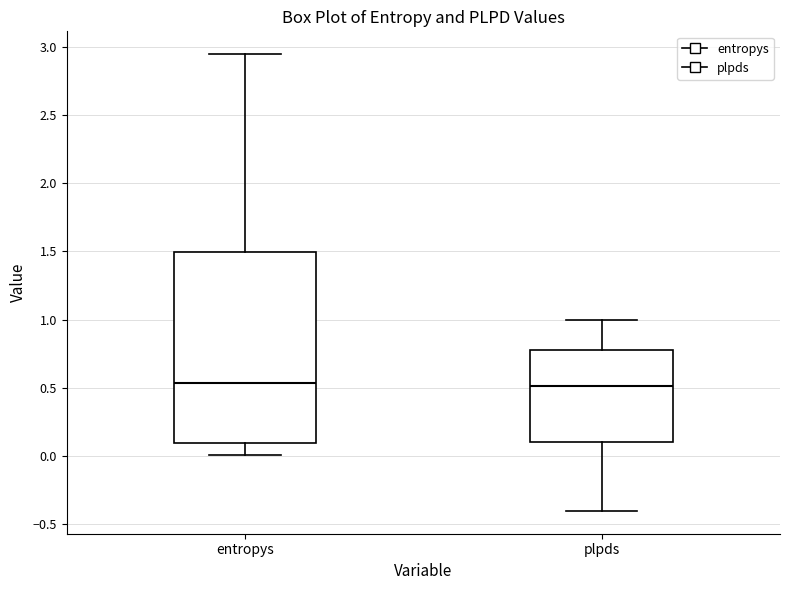

Reading left to right, transcribe this box plot: for each box, give where its median line is, the range the box spans, and where its two whiskers end, as read against the y-axis. The values are not printed on the chart, so give them approximately, as read against the axis.

entropys: median 0.55, box 0.10 to 1.50, whiskers 0.00 to 2.95
plpds: median 0.50, box 0.10 to 0.80, whiskers -0.40 to 1.00